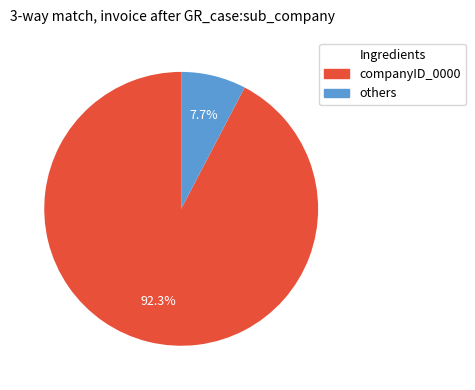

Is there a majority slice in this chart?

Yes